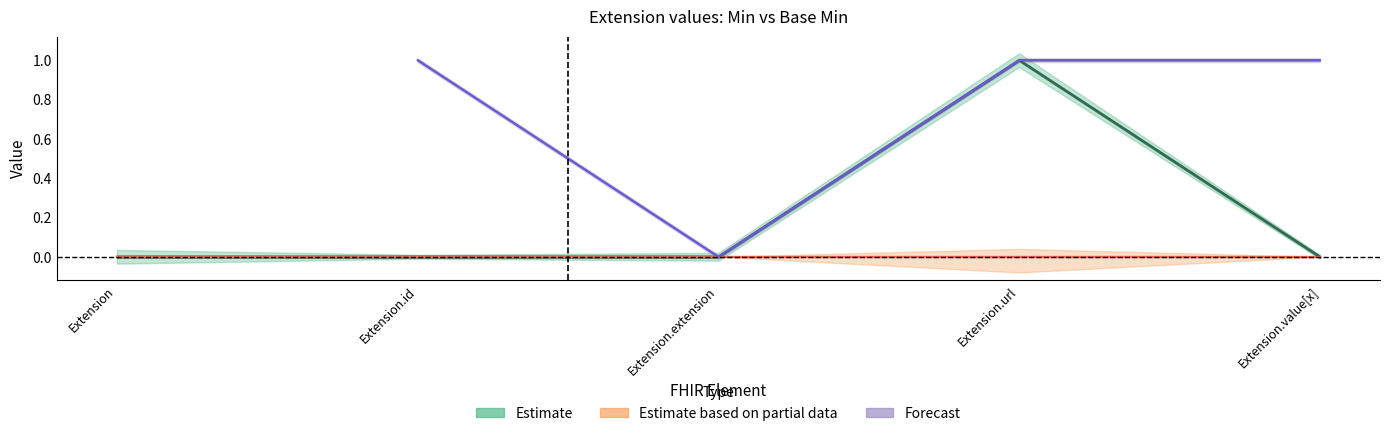

Is this an area chart (filled region under the line)?

No